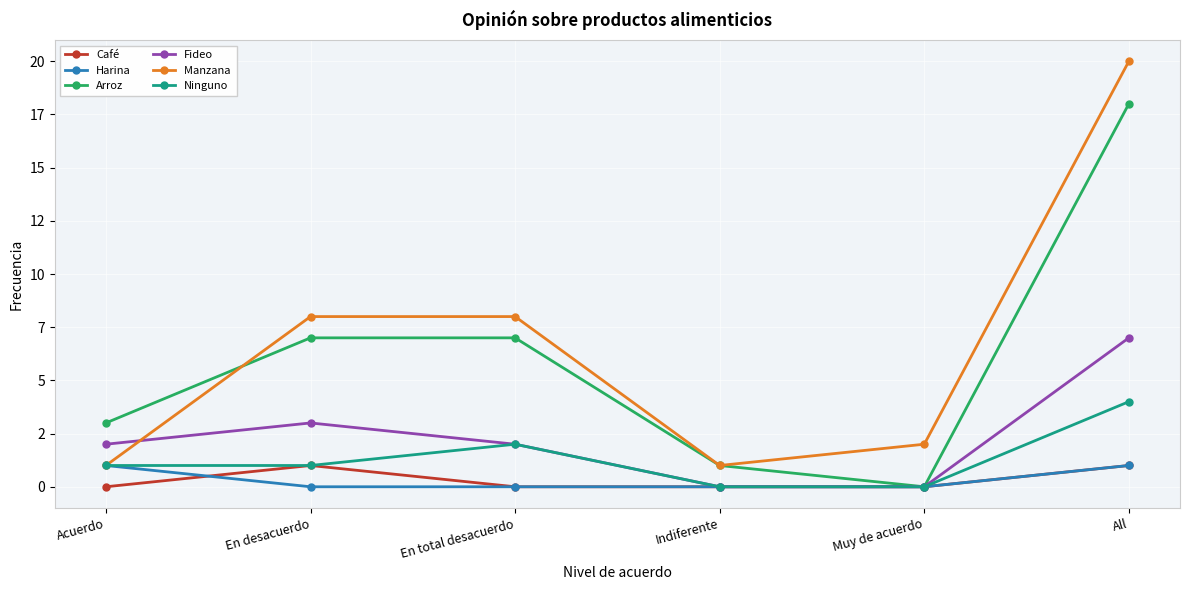

What is the greatest value displayed?

20